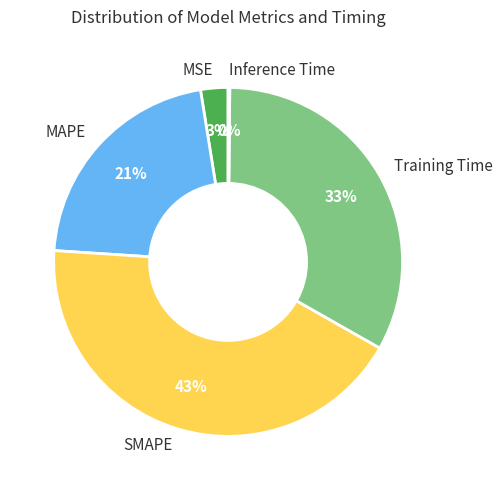

Does MSE represent more than half of the total?

No